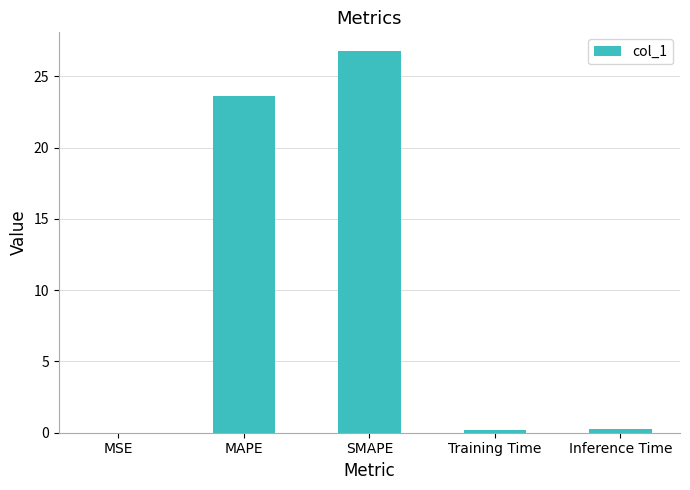

What is the change in value from MSE to Inference Time?

+0.2